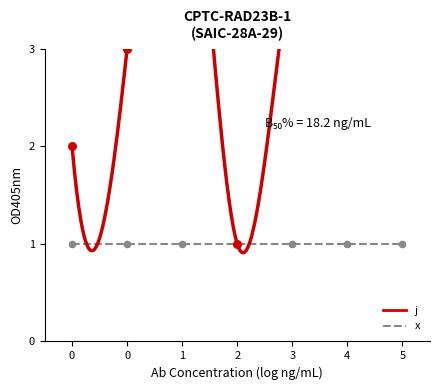

What is the change in value from 1 to 3?

-2